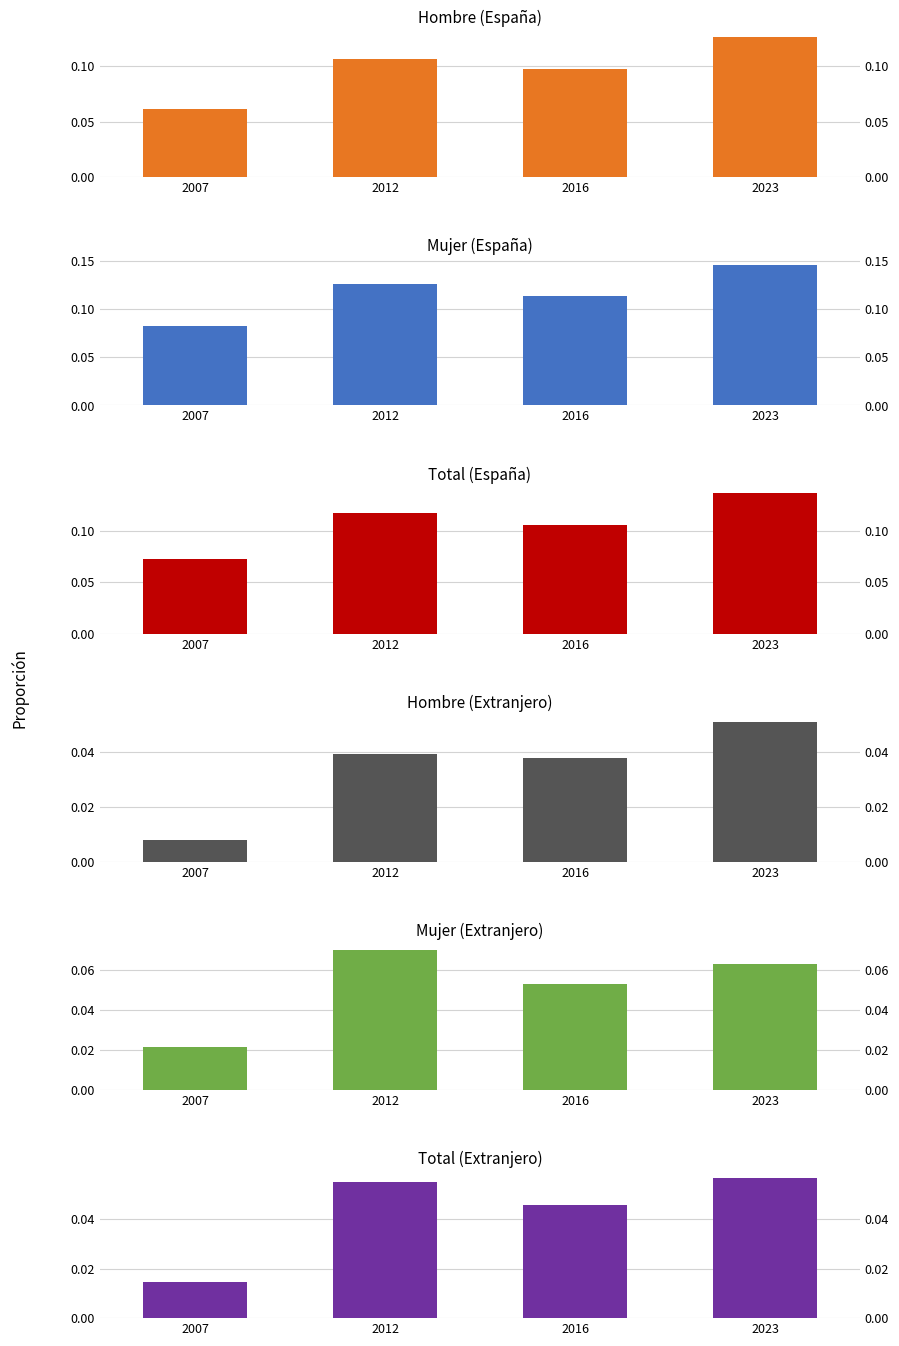

The Mujer (Extranjero) series shows 0.0 at 2007. True or false?

False